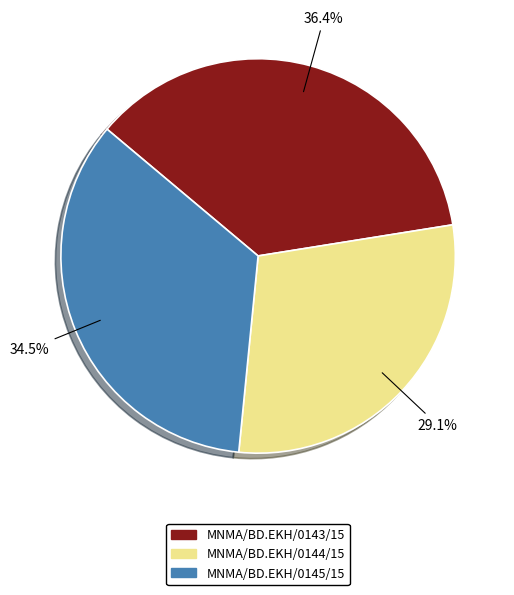

Which category has the biggest portion of the pie?

MNMA/BD.EKH/0143/15